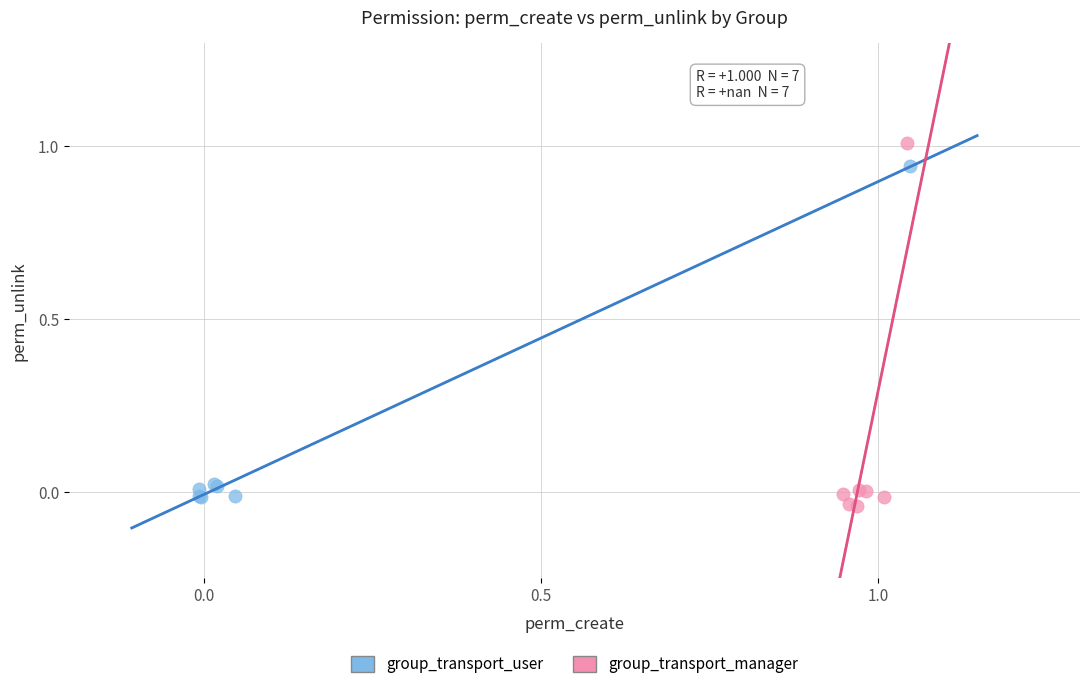

What are all the series names shown in the legend?

group_transport_user, group_transport_manager